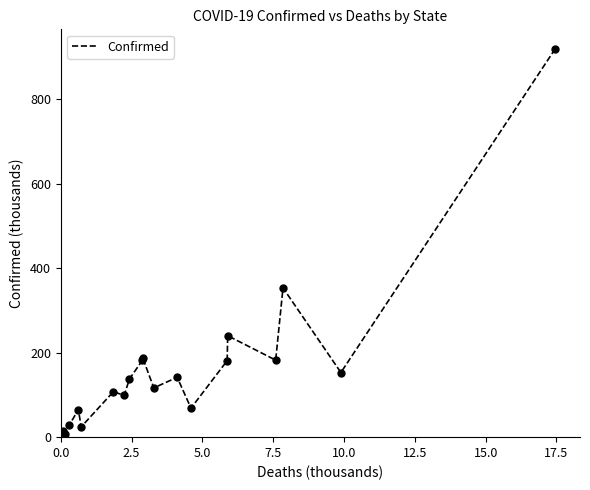

What is the difference between the maximum and minimum values?

919.4